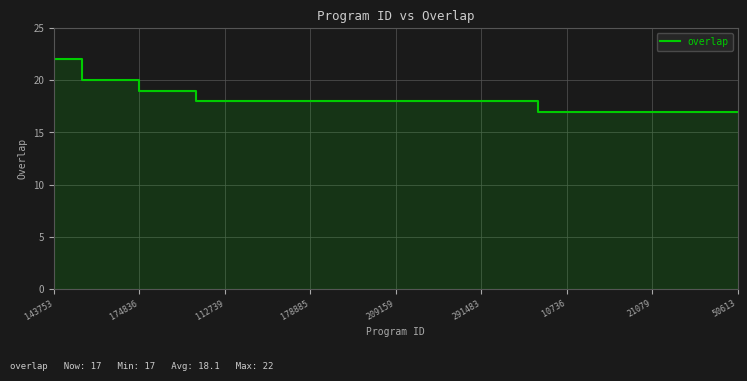

Is it true that the value at 17 is 5?

False